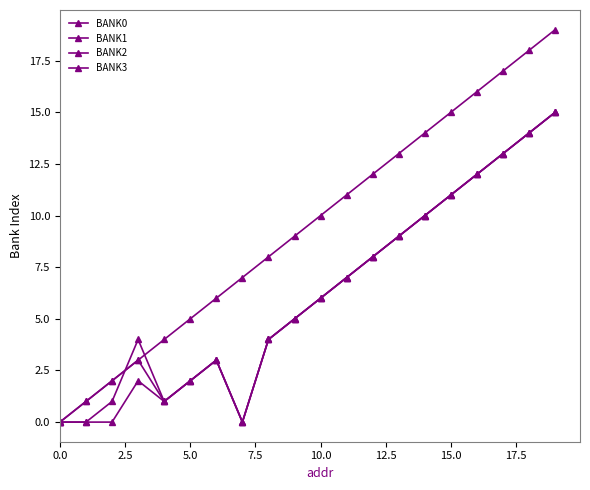

How many lines are shown in the chart?

4